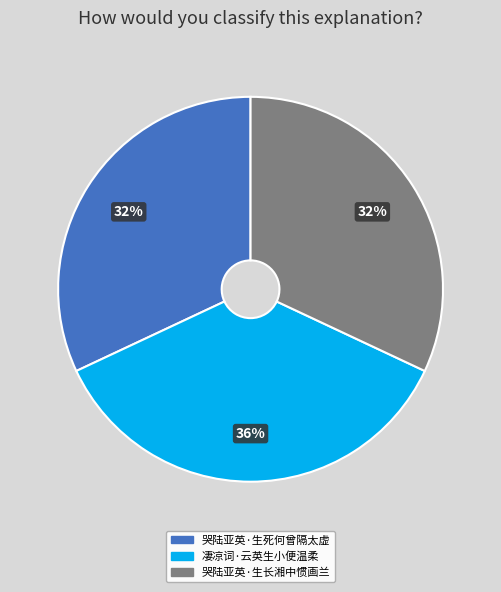

Which has a higher value, 哭陆亚英·生死何曾隔太虚 or 凄凉词·云英生小便温柔?

凄凉词·云英生小便温柔